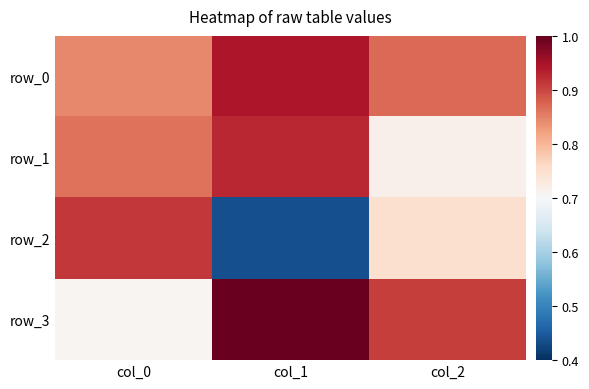

At which label does row_1 reach its peak?

col_1